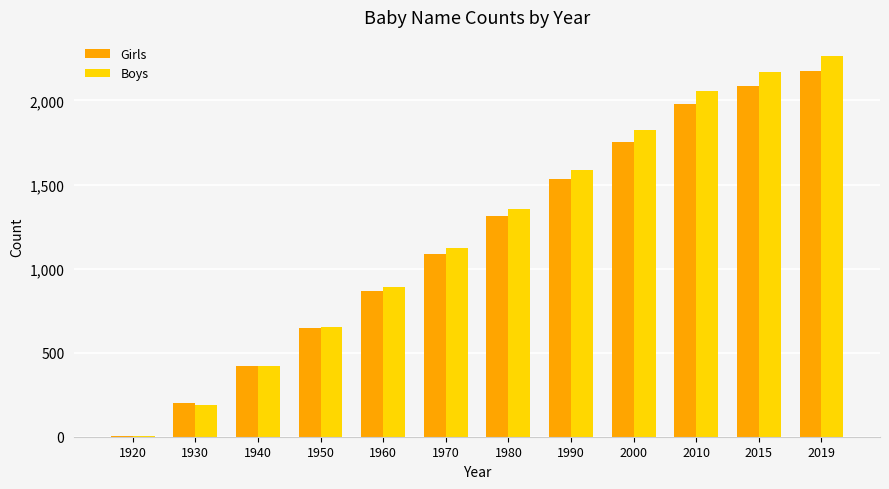

At which category is the sum across all series the highest?

2019